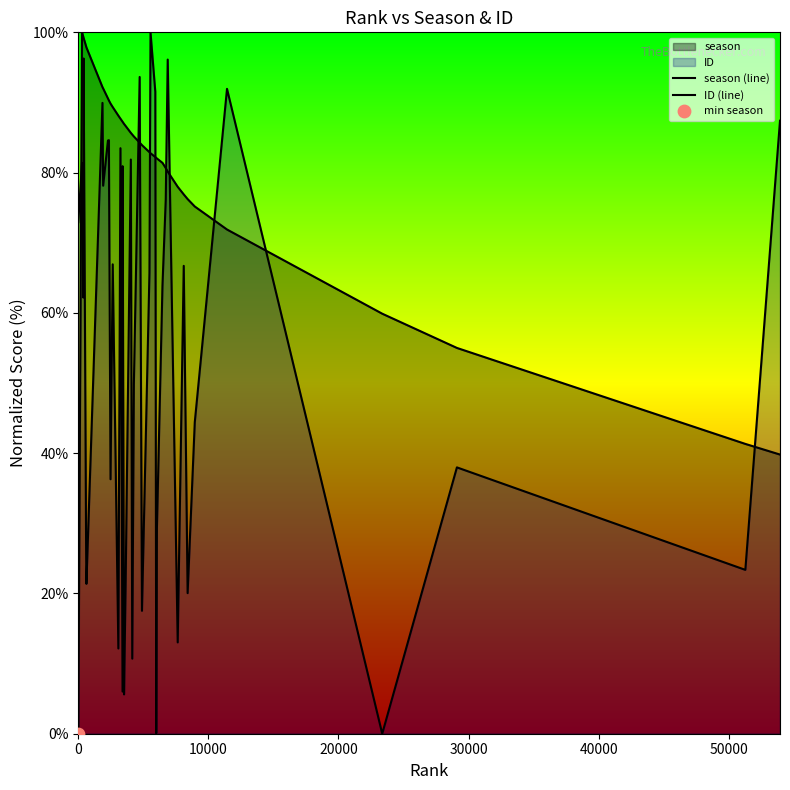

Which series has the largest total across all categories?

season (line)